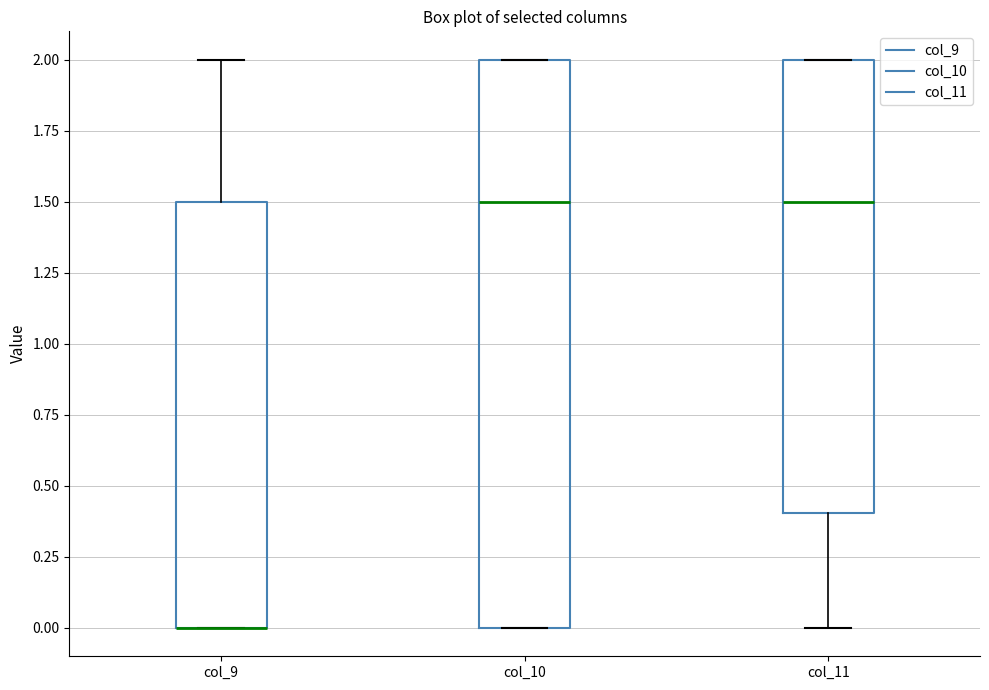

Comparing the boxes themselves (not the whiskers), which one is the tallest?

col_10